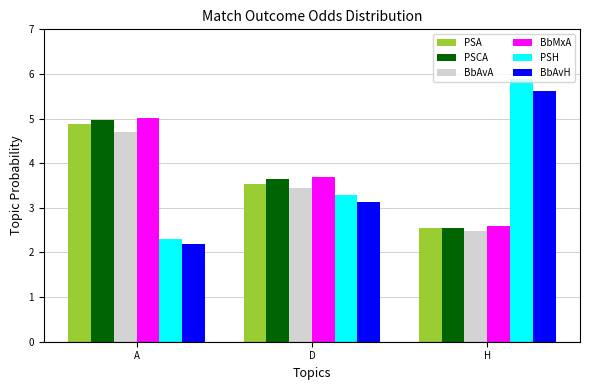

How many values in the PSCA series exceed 3?

2